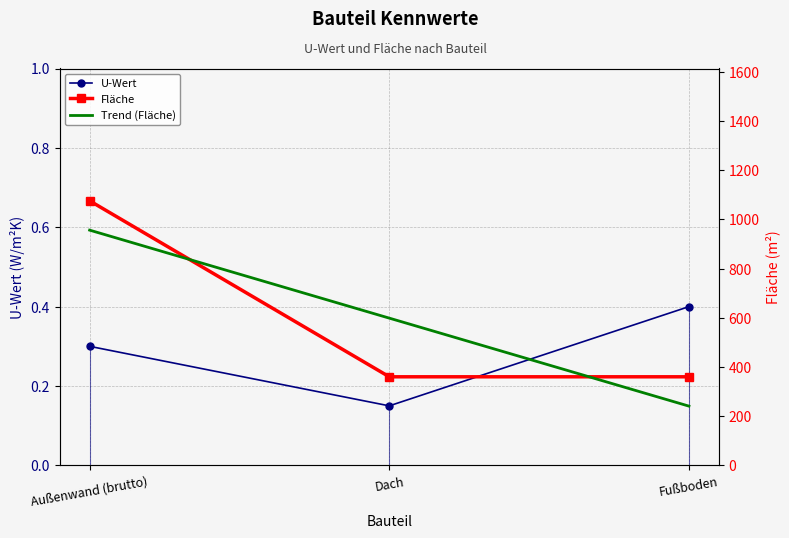

Reading right to left, list all the values displayed in this chart.

U-Wert: Fußboden=0.4	Dach=0.1	Außenwand (brutto)=0.3
Fläche: Fußboden=360.0	Dach=360.0	Außenwand (brutto)=1075.2